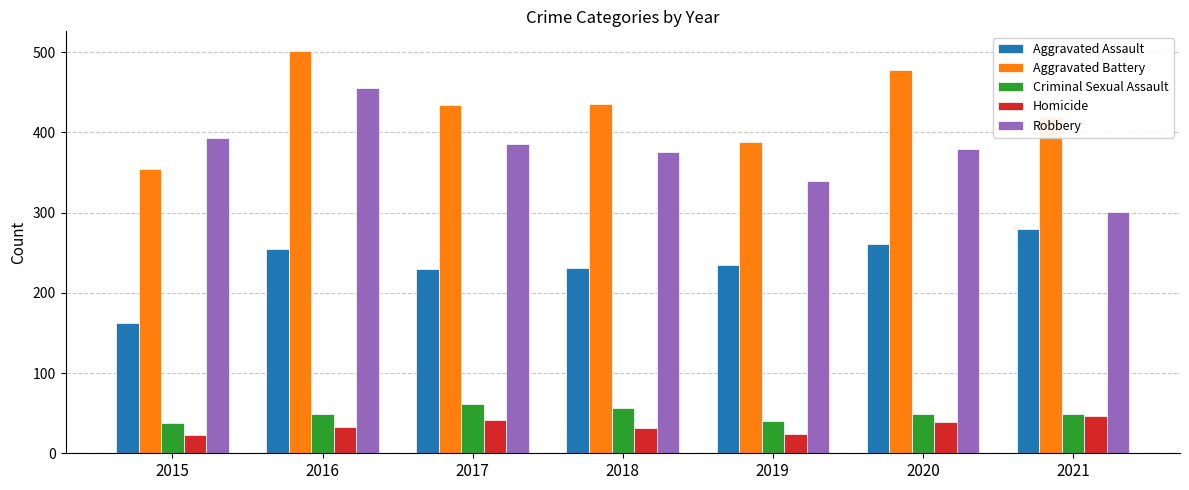

What is the average value of the Homicide series?

34